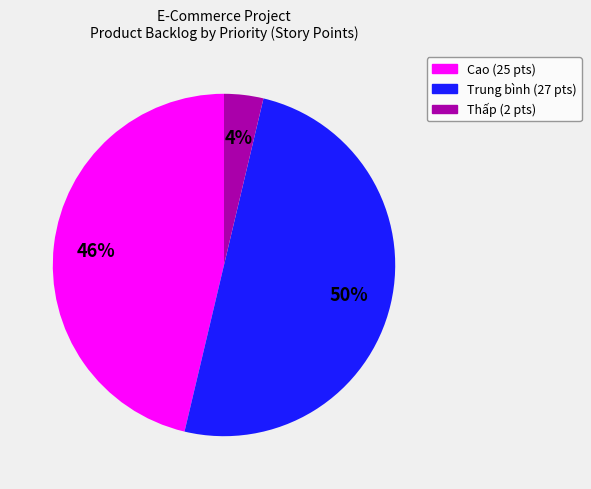

To the nearest percent, what is the average slice percentage?

33%